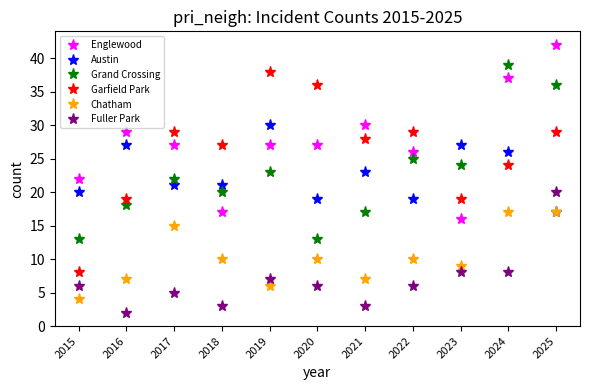

What is the average value of the Englewood series?

27